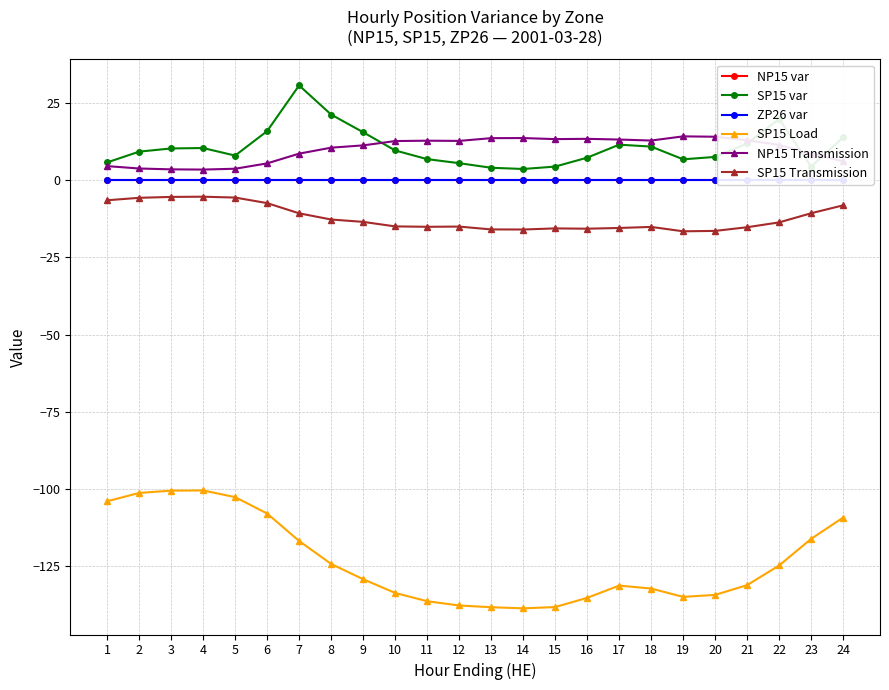

Reading left to right, extract all data points from this chart.

NP15 var: 1=0.0	2=0.0	3=0.0	4=0.0	5=0.0	6=0.0	7=0.0	8=0.0	9=0.0	10=0.0	11=0.0	12=0.0	13=0.0	14=0.0	15=0.0	16=0.0	17=0.0	18=0.0	19=0.0	20=0.0	21=0.0	22=0.0	23=0.0	24=0.0
SP15 var: 1=5.7	2=9.2	3=10.3	4=10.4	5=8.0	6=15.9	7=30.7	8=21.2	9=15.5	10=9.6	11=6.8	12=5.5	13=4.0	14=3.6	15=4.4	16=7.3	17=11.5	18=10.9	19=6.8	20=7.5	21=11.9	22=19.8	23=4.4	24=13.8
ZP26 var: 1=0.0	2=0.0	3=0.0	4=0.0	5=0.0	6=0.0	7=0.0	8=0.0	9=0.0	10=0.0	11=0.0	12=0.0	13=0.0	14=0.0	15=0.0	16=0.0	17=0.0	18=0.0	19=0.0	20=0.0	21=0.0	22=0.0	23=0.0	24=0.0
SP15 Load: 1=-103.9	2=-101.2	3=-100.5	4=-100.4	5=-102.6	6=-107.9	7=-116.8	8=-124.2	9=-129.2	10=-133.6	11=-136.3	12=-137.7	13=-138.2	14=-138.6	15=-138.2	16=-135.2	17=-131.2	18=-132.2	19=-134.9	20=-134.2	21=-131.1	22=-124.7	23=-116.1	24=-109.2
NP15 Transmission: 1=4.5	2=3.8	3=3.5	4=3.4	5=3.7	6=5.4	7=8.6	8=10.5	9=11.3	10=12.7	11=12.8	12=12.7	13=13.6	14=13.6	15=13.3	16=13.4	17=13.2	18=12.8	19=14.2	20=14.1	21=12.9	22=11.4	23=8.6	24=6.1
SP15 Transmission: 1=-6.5	2=-5.7	3=-5.4	4=-5.3	5=-5.6	6=-7.4	7=-10.7	8=-12.7	9=-13.5	10=-15.0	11=-15.1	12=-15.0	13=-15.9	14=-16.0	15=-15.6	16=-15.7	17=-15.5	18=-15.1	19=-16.6	20=-16.4	21=-15.2	22=-13.7	23=-10.7	24=-8.1